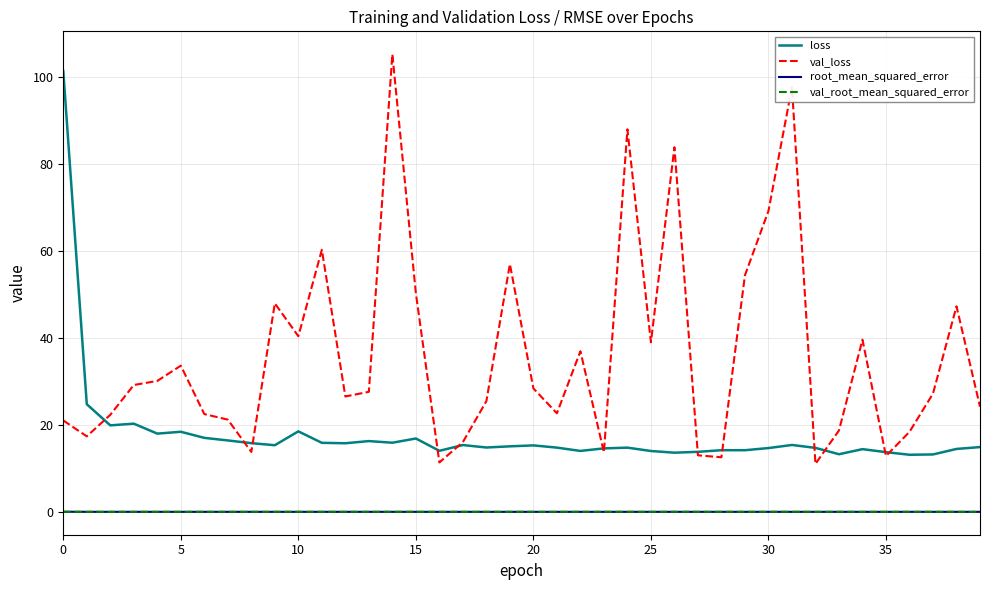

True or false: loss and root_mean_squared_error cross at least once.

False